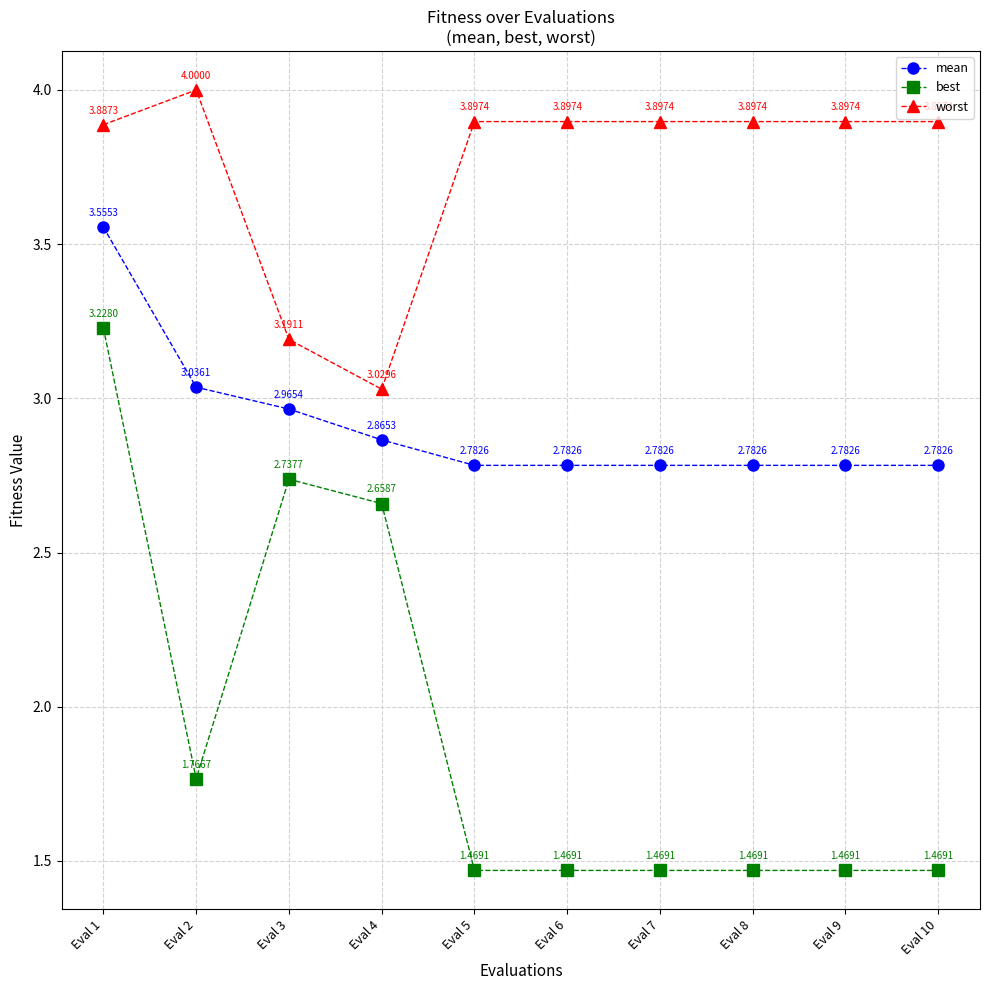

At Eval 10, list the series in order from largest to smallest.

worst, mean, best